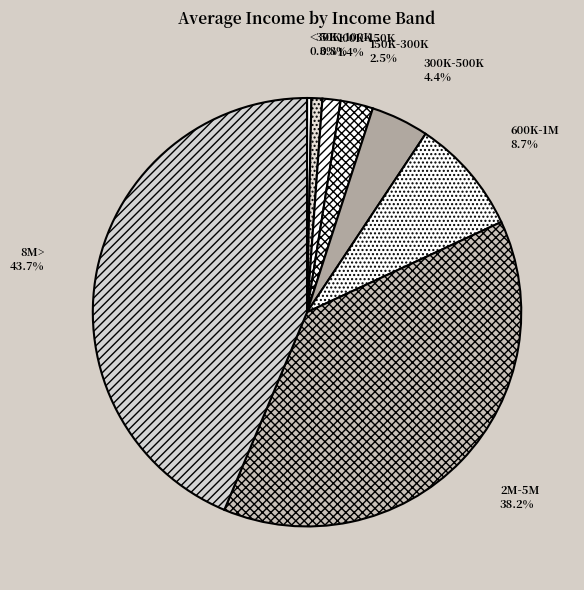

What percentage is the 100K-150K slice, to the nearest percent?

1%